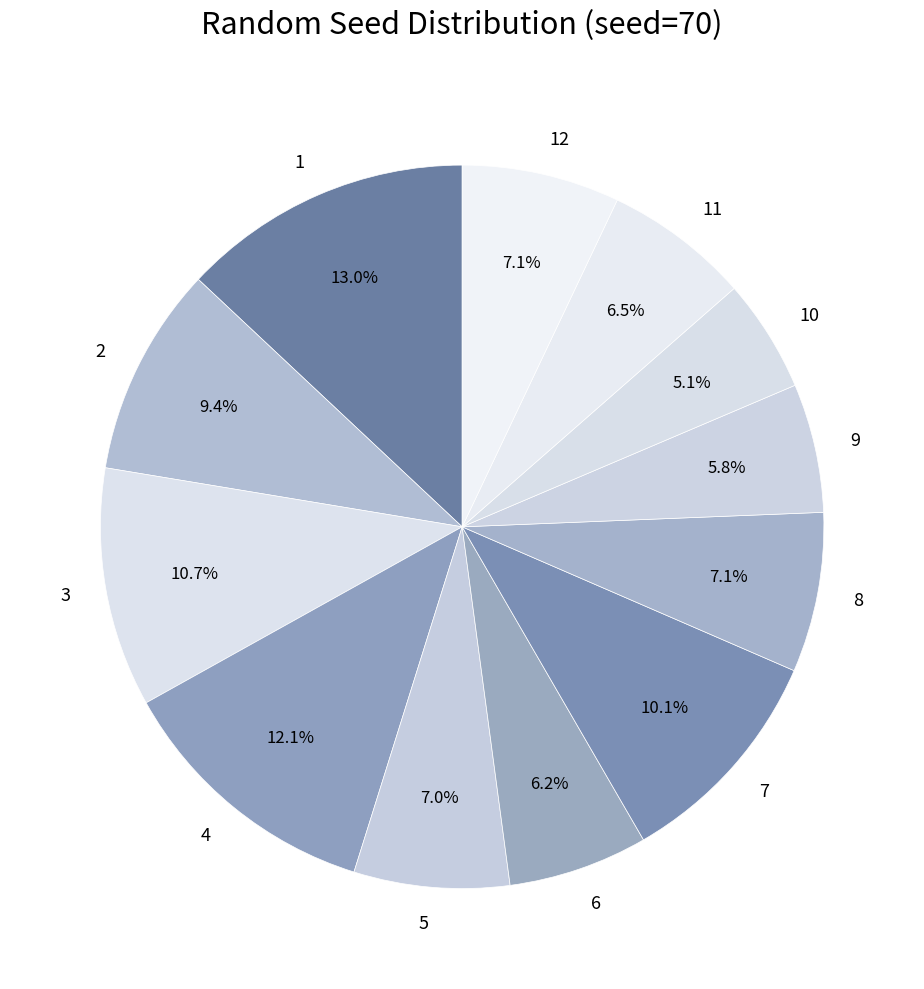

Which slice is the largest?

1